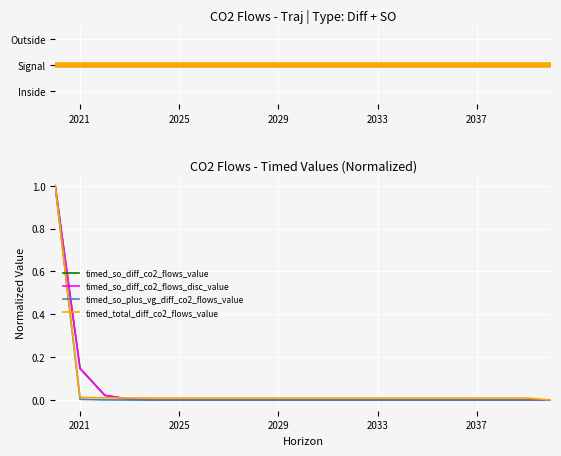

What is the difference between the maximum and minimum values in the timed_so_diff_co2_flows_disc_value series?

1.0